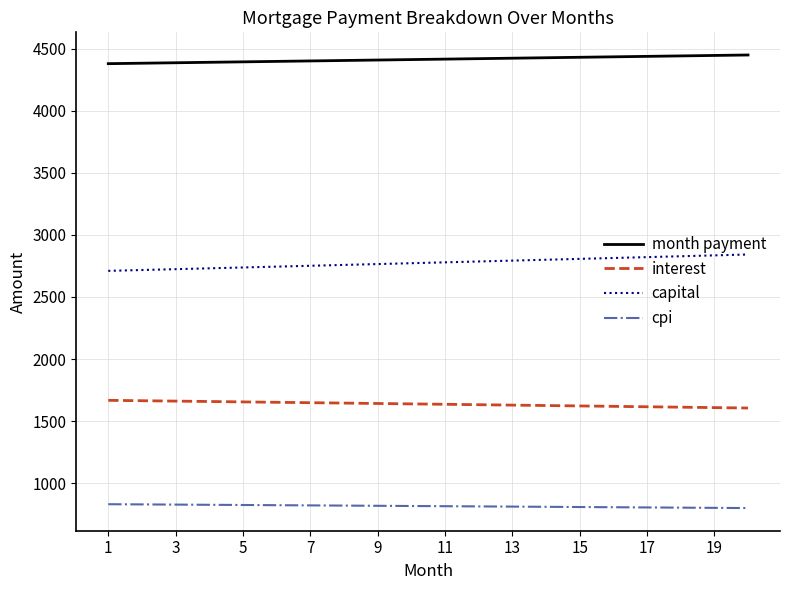

What is the average value of the interest series?

1637.5